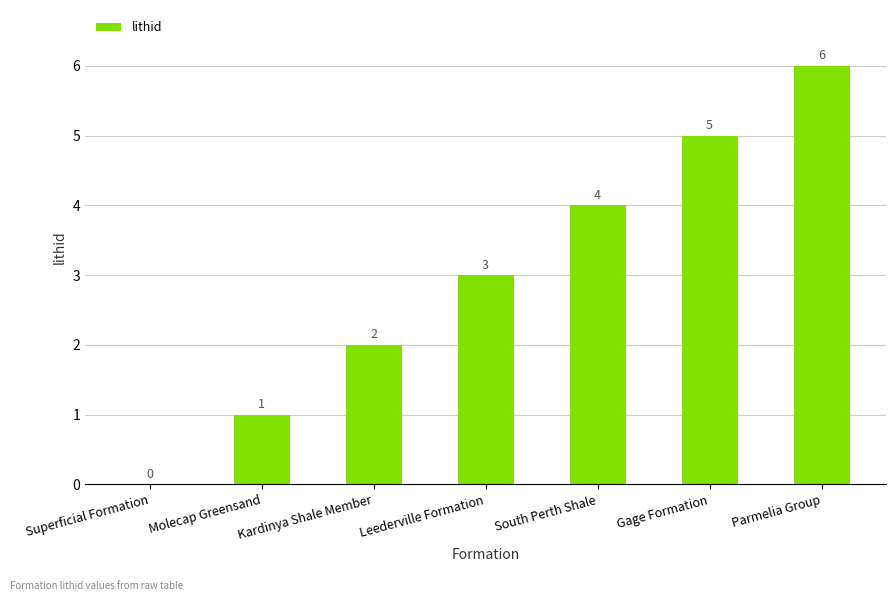

Reading left to right, what are all the values shown in this chart?

0	1	2	3	4	5	6